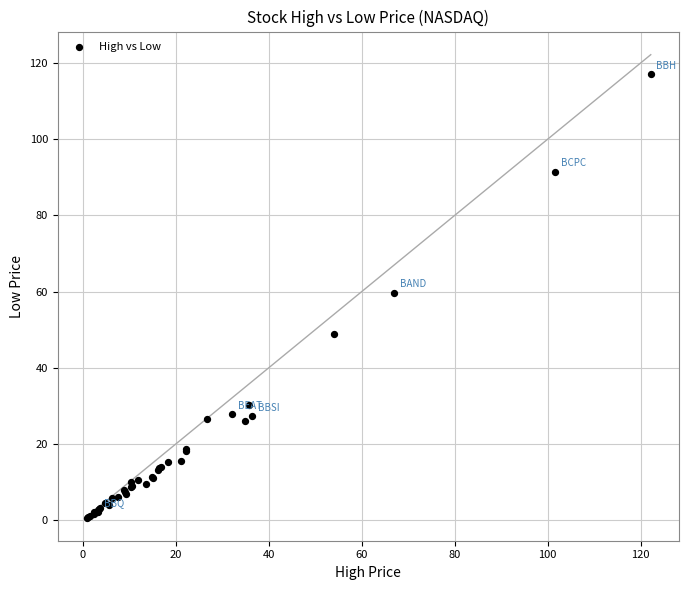

What Y value in the scatter plot is closest to 58?

59.6